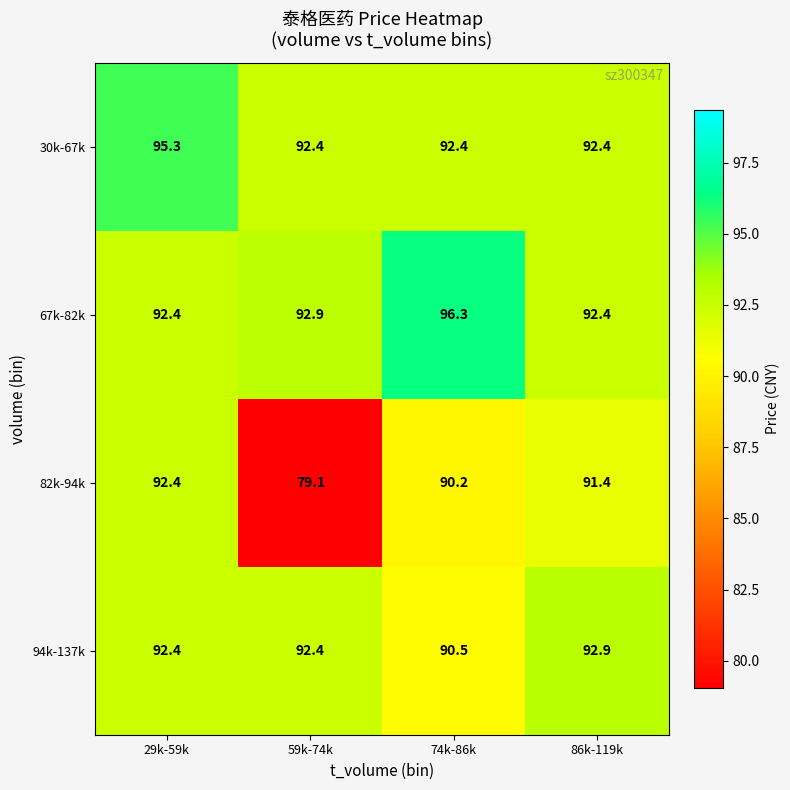

How many data points in 94k-137k are above 92?

3